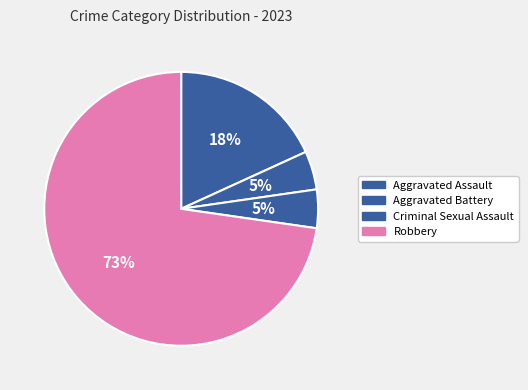

Which has a higher value, Robbery or Aggravated Battery?

Robbery